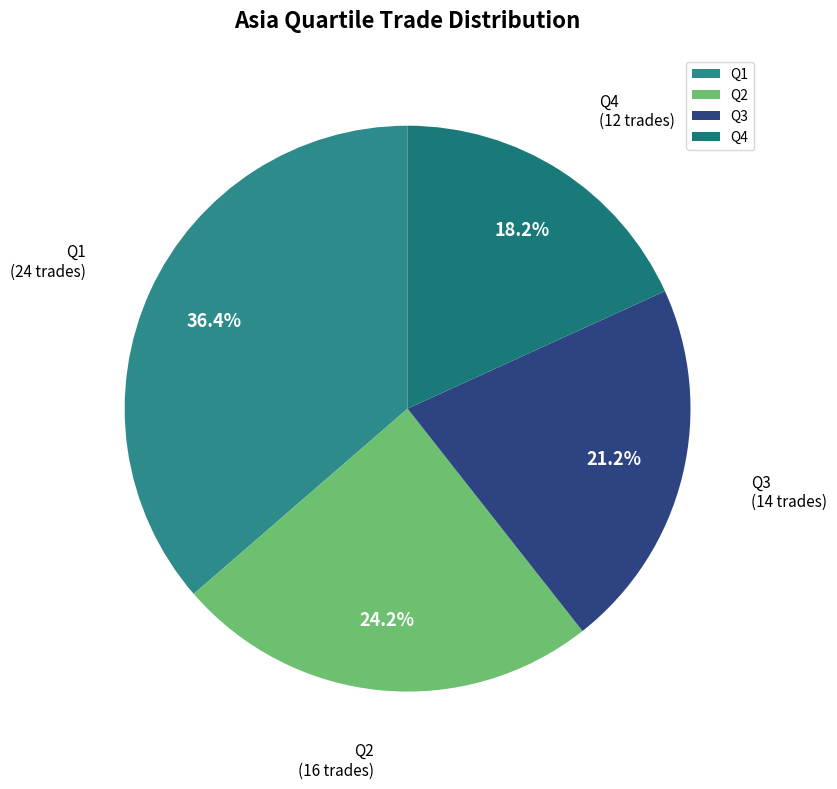

What is the ratio of the value at Q2 to the value at Q4?

1.3